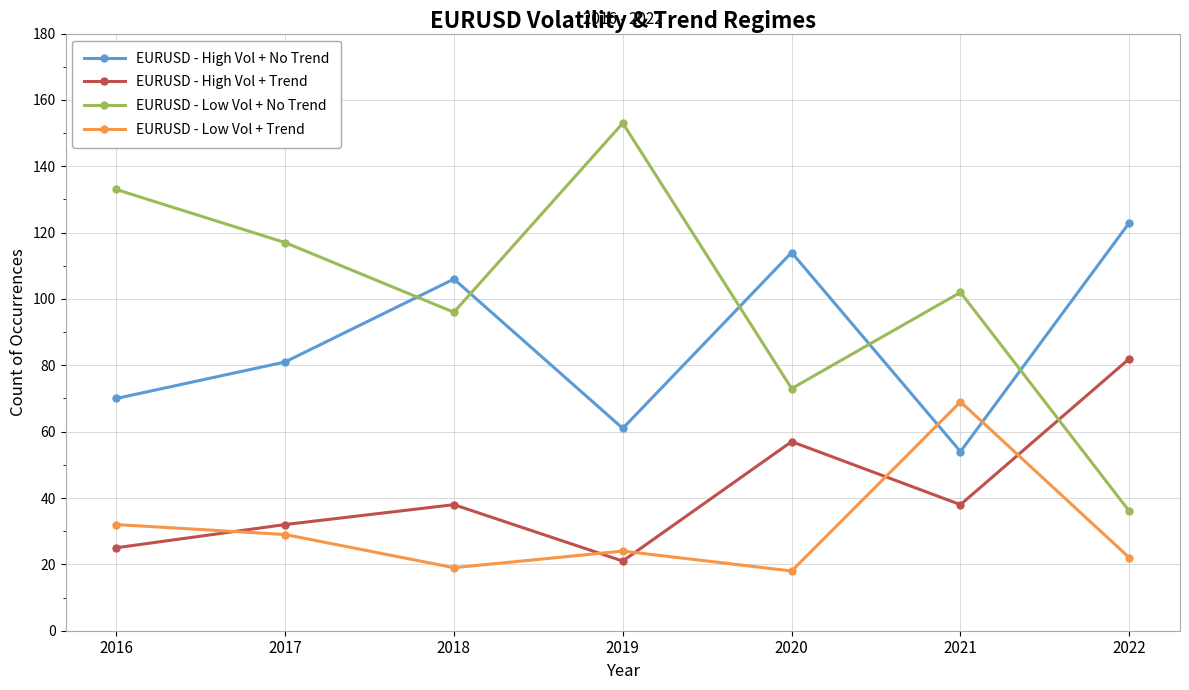

What is the greatest value displayed?

153